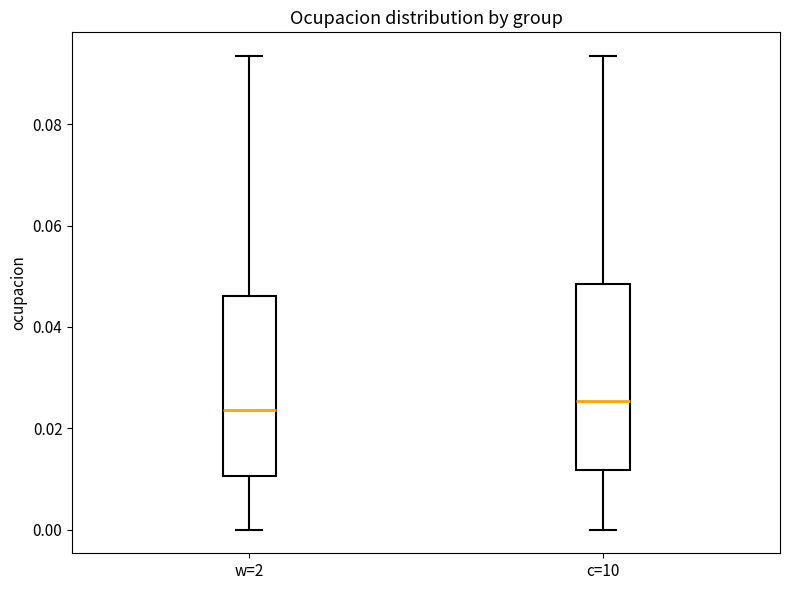

Where does the median line of the box for w=2 sit on the y-axis? The values are not printed on the chart, so give them approximately, as read against the axis.

0.024